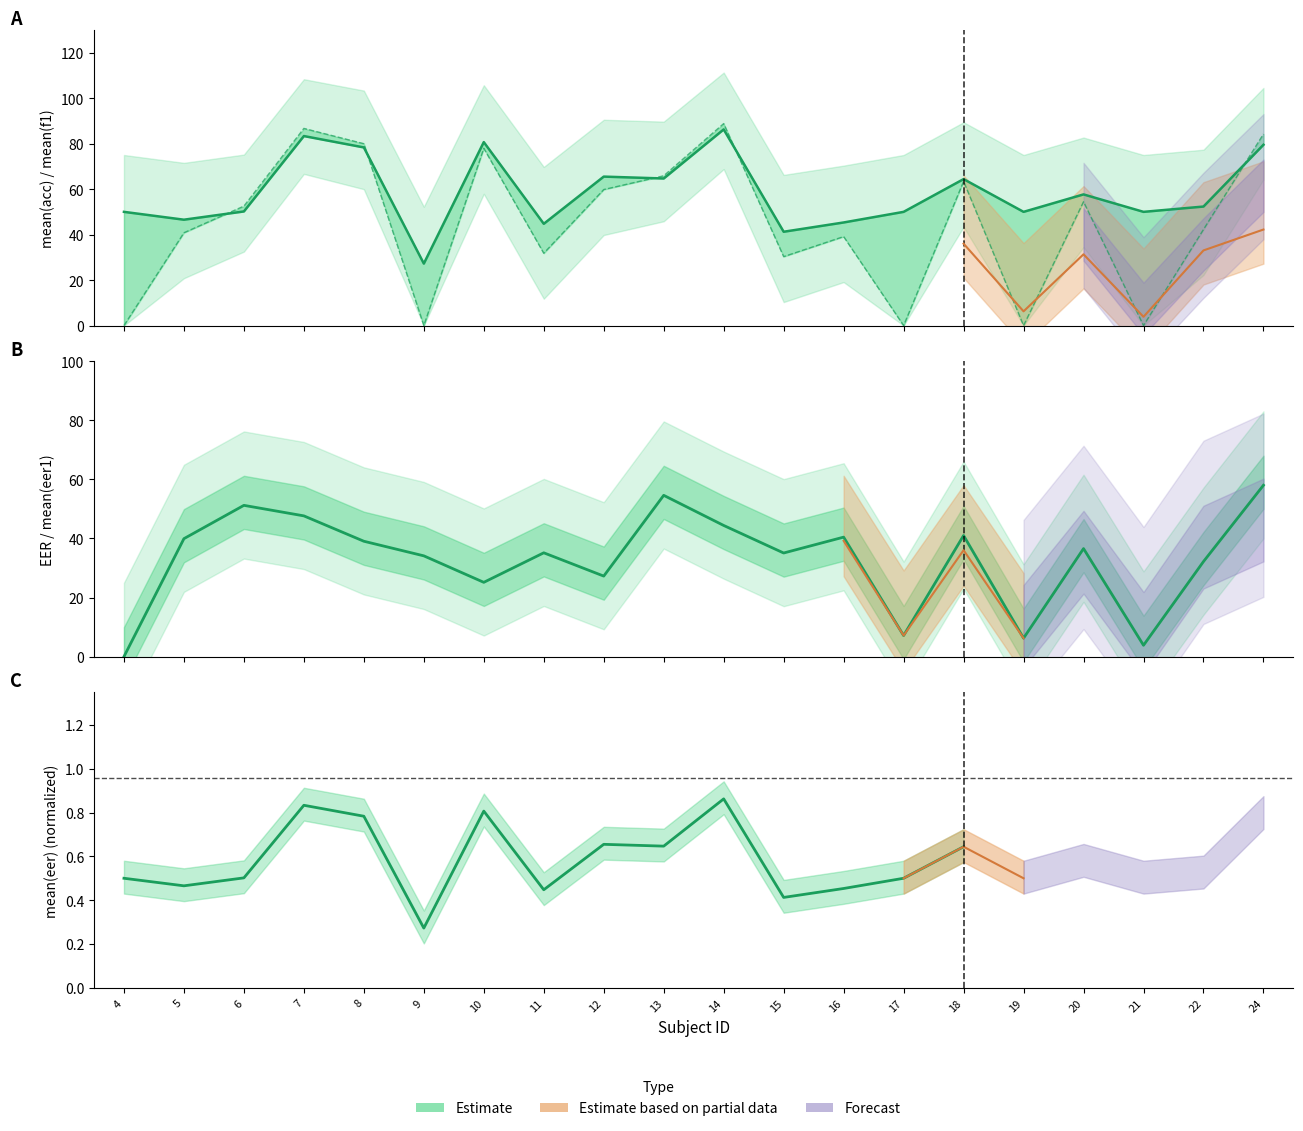

How many data points in mean(eer1) are less than 36?

10